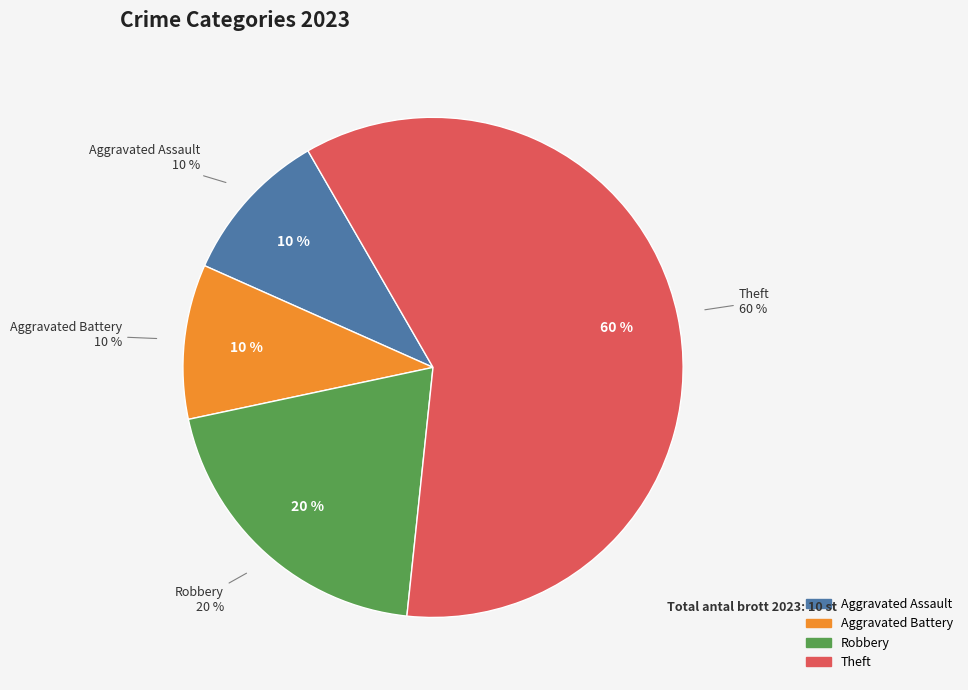

Count the number of slices in the pie.

4